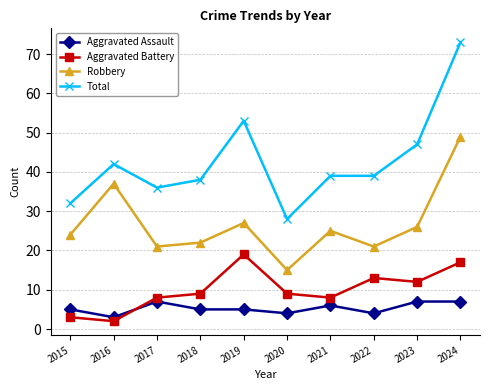

At which category does the chart reach its minimum across all series?

2016